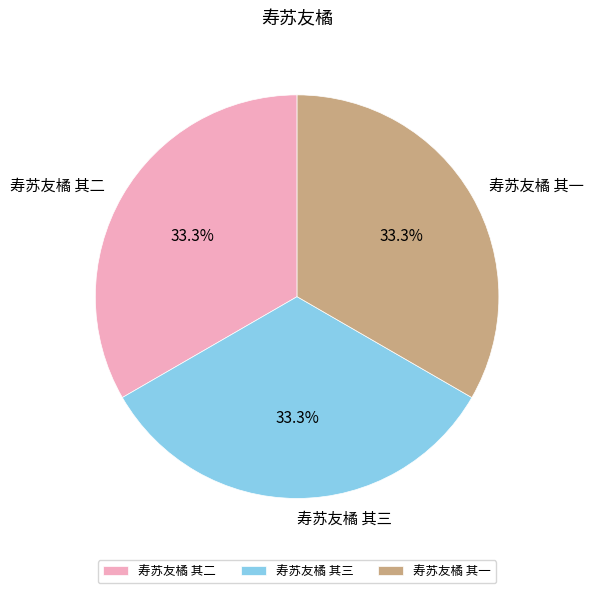

Count the number of slices in the pie.

3